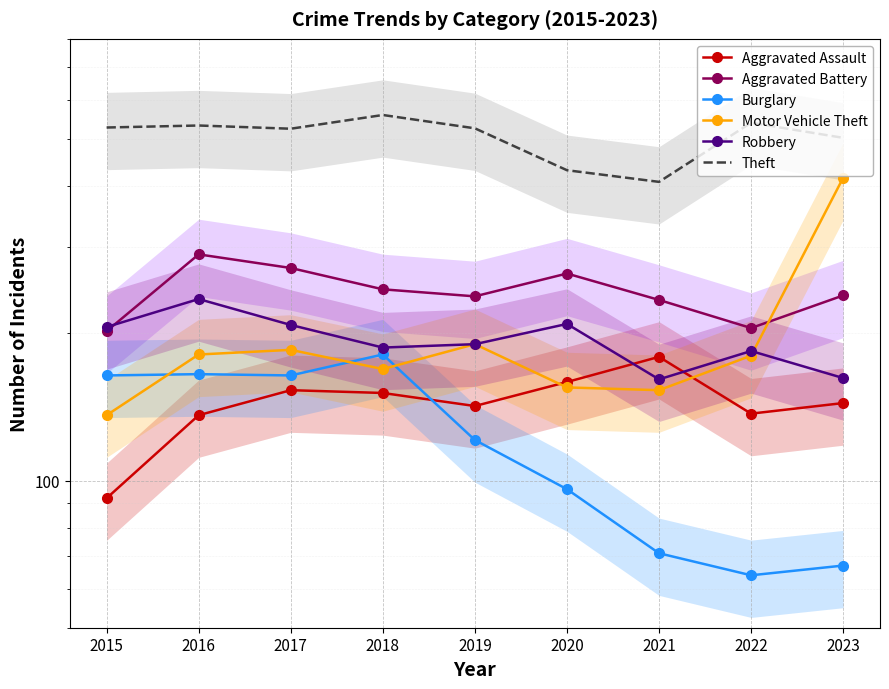

List the series in order of their peak value, lowest first.

Aggravated Assault, Burglary, Robbery, Aggravated Battery, Motor Vehicle Theft, Theft